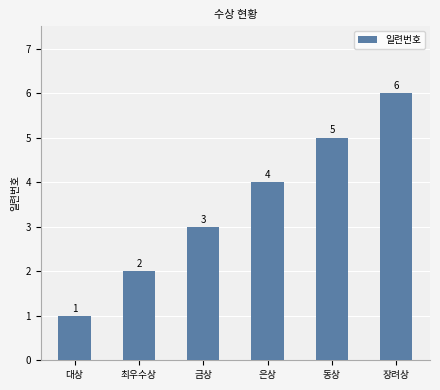

What is the difference between the values at 금상 and 은상?

1